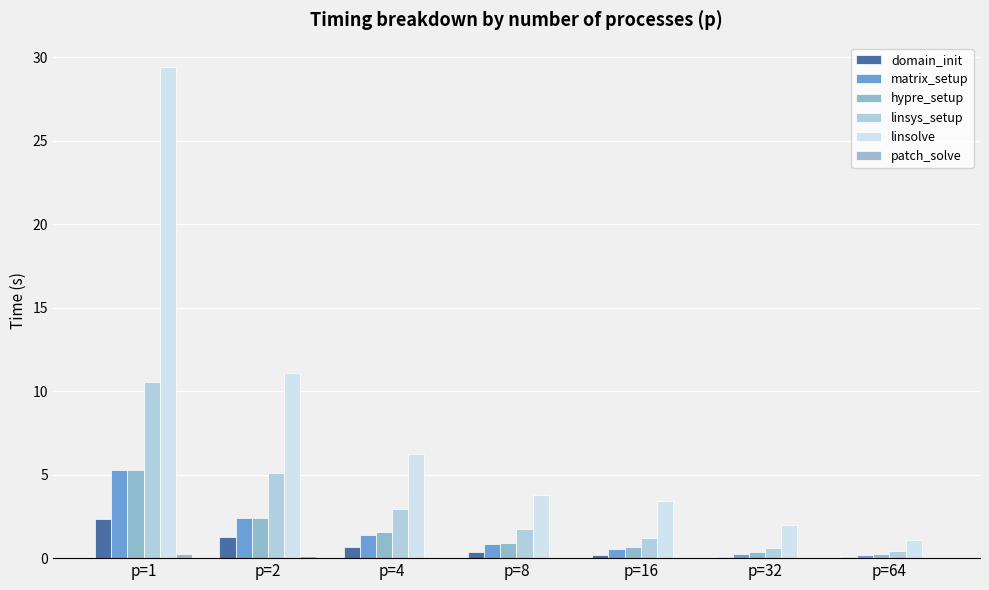

Which category has the lowest value across all series?

p=64